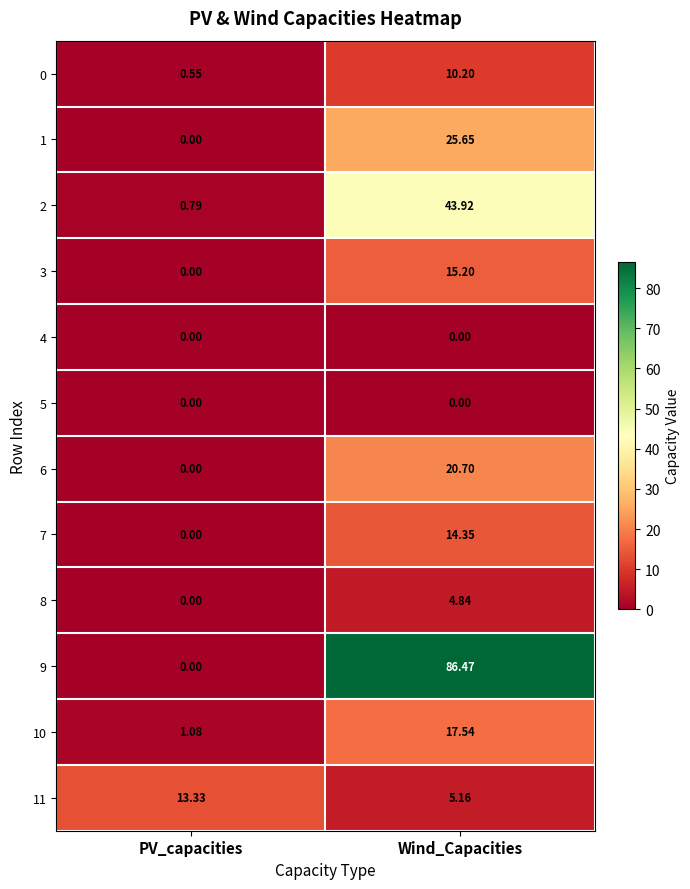

At which label does 7 reach its minimum?

PV_capacities